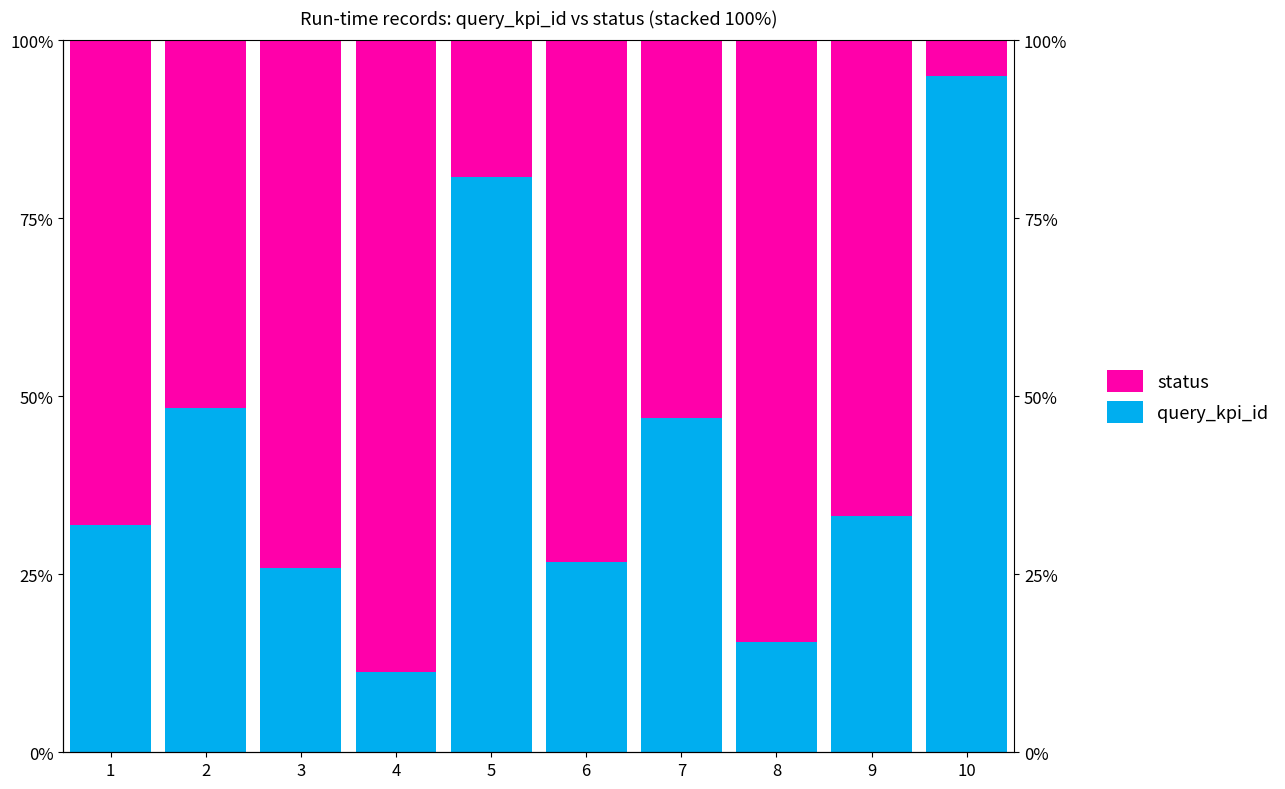

Which label corresponds to the largest value in the chart?

10